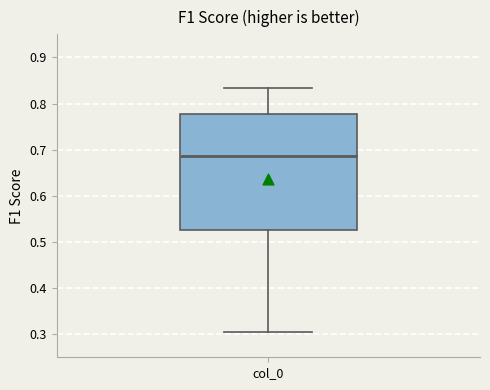

Where is the upper edge of the box for col_0 on the y-axis? The values are not printed on the chart, so give them approximately, as read against the axis.

0.78